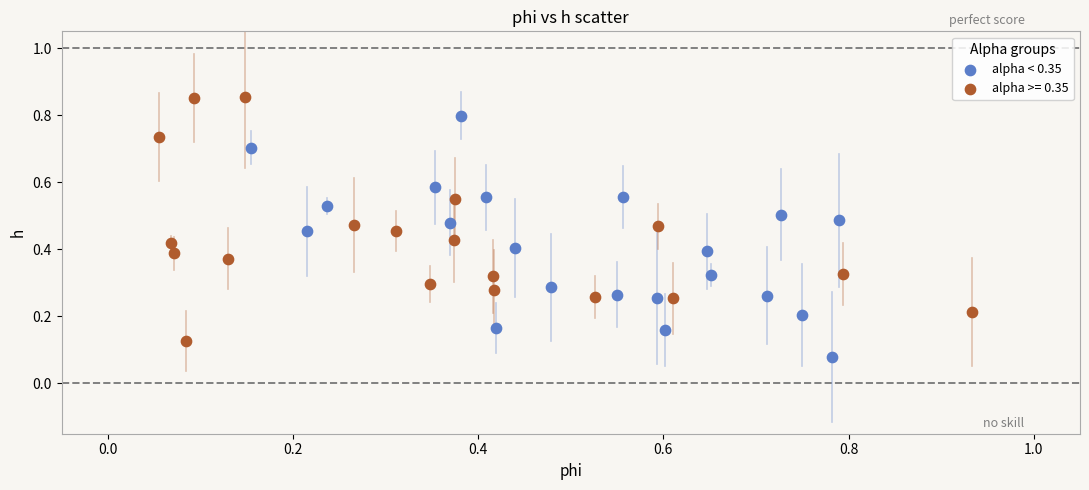

Which series reaches the maximum Y coordinate?

alpha >= 0.35